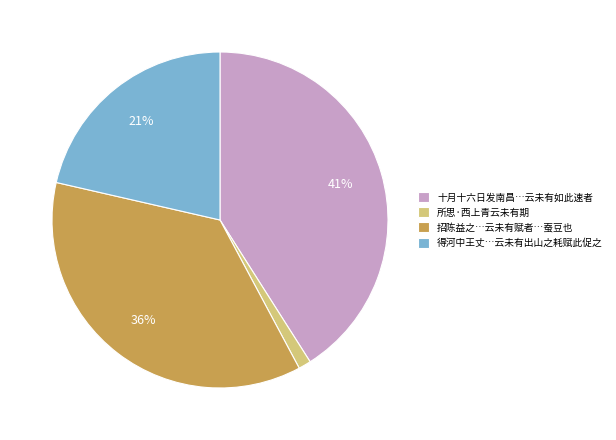

Which category has the biggest portion of the pie?

十月十六日发南昌…云未有如此速者